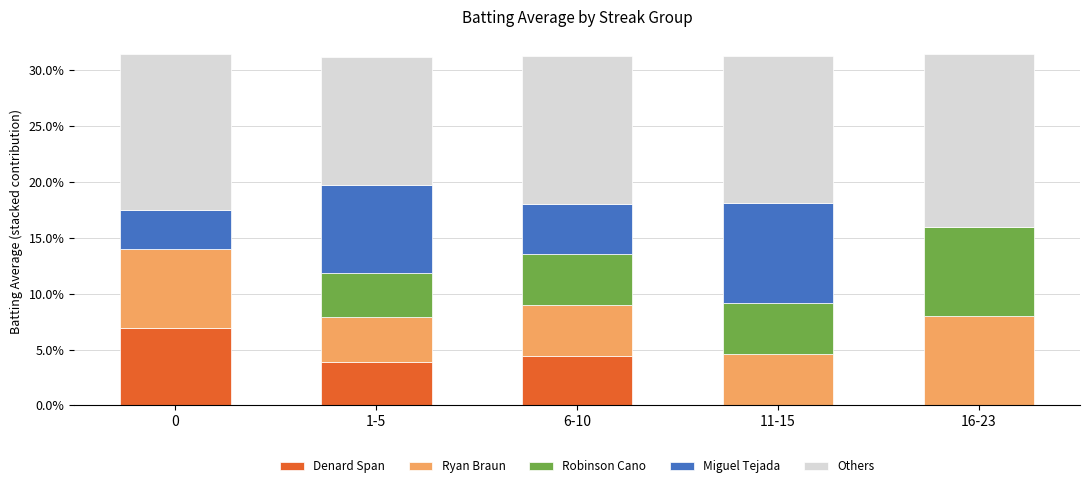

What are all the series names shown in the legend?

Denard Span, Ryan Braun, Robinson Cano, Miguel Tejada, Others